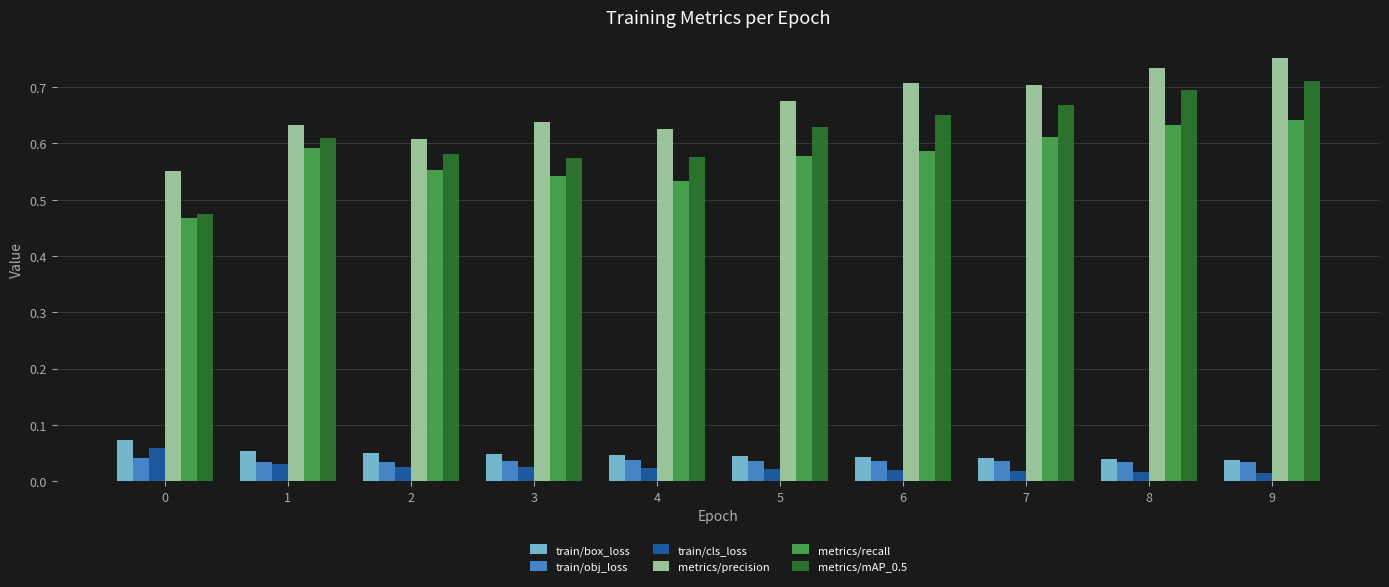

At which label does metrics/precision reach its peak?

9